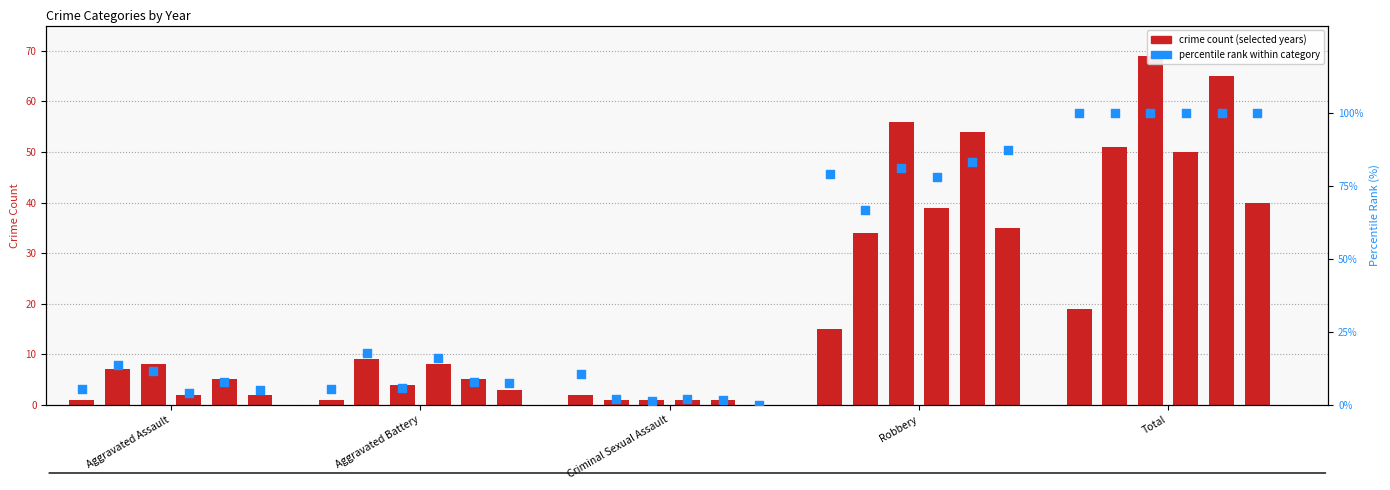

What is the change in value from 8 to 16?

-4.3